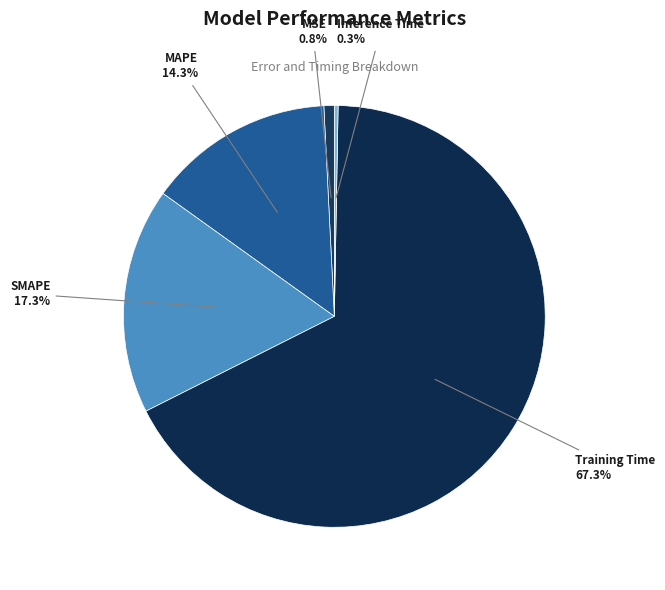

To the nearest percent, what is the average slice percentage?

20%